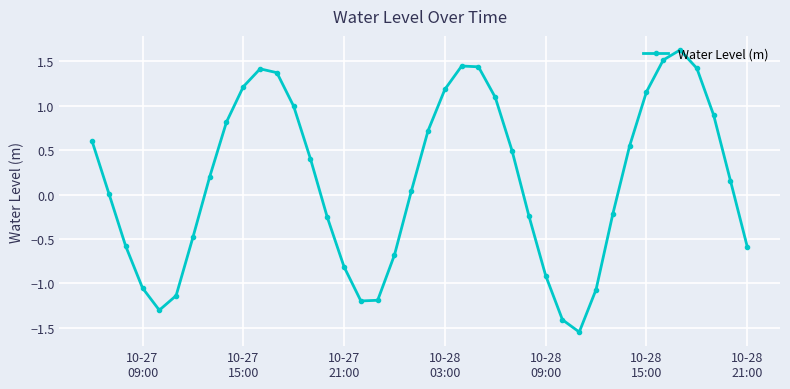

How many lines are shown in the chart?

1